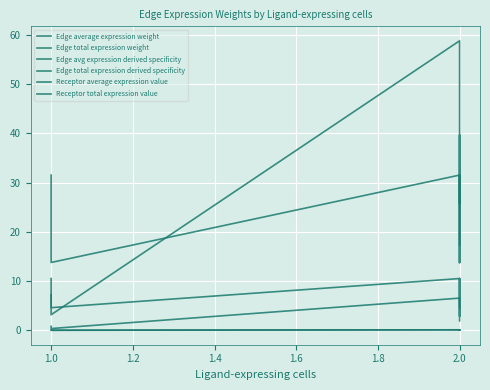

Between 1.4 and 1.8, which is larger?

1.4